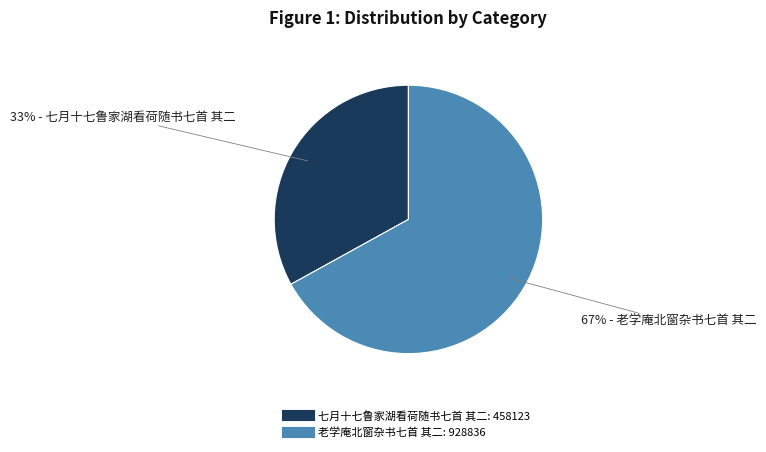

Approximately how many times larger is the value at 老学庵北窗杂书七首 其二 compared to 七月十七鲁家湖看荷随书七首 其二?

2.0